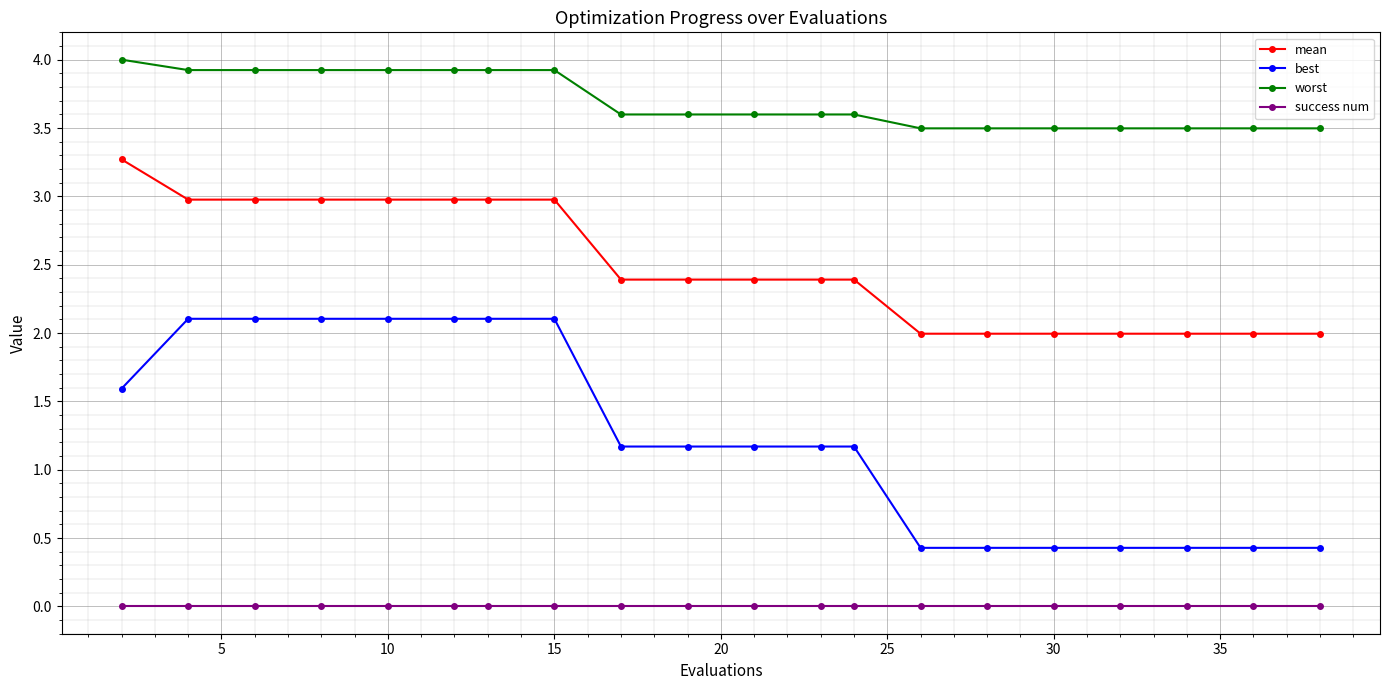

What is the value of the best point at the 6th from the left?

2.1